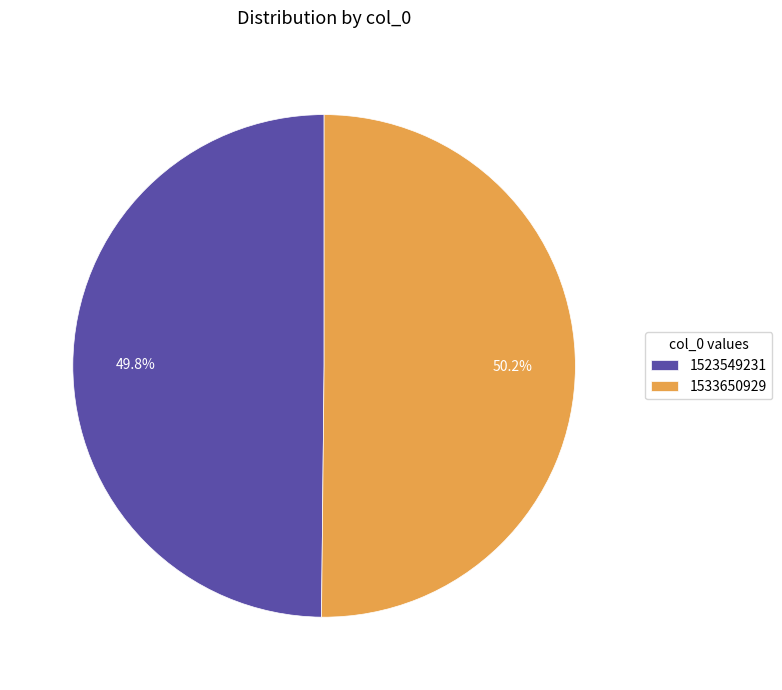

To the nearest percent, what is the combined percentage of 1533650929 and 1523549231?

100%